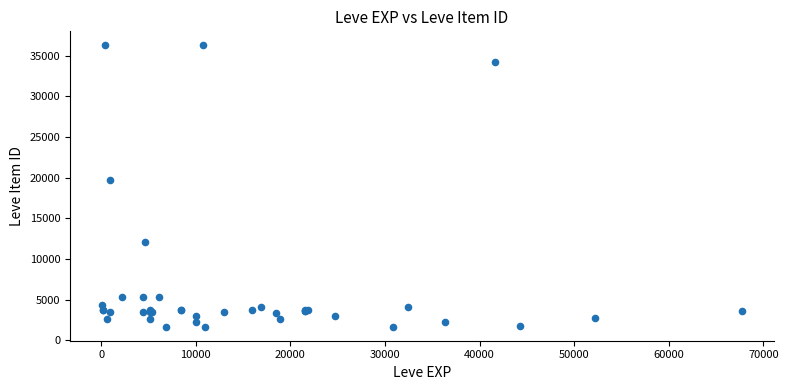

What Y value in the scatter plot is closest to 18967?

19744